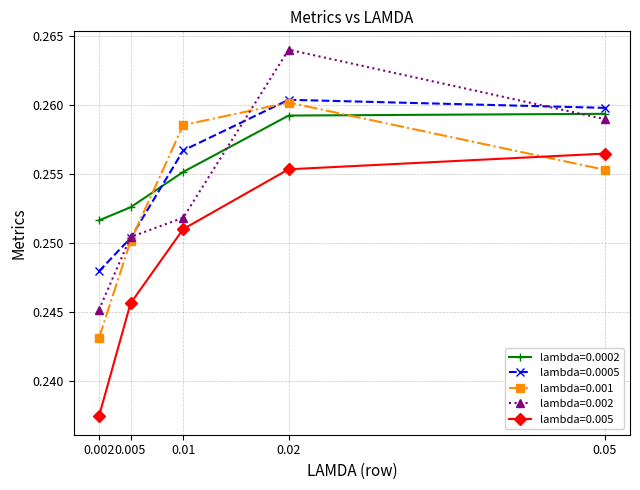

Which label corresponds to the smallest value in the chart?

0.002